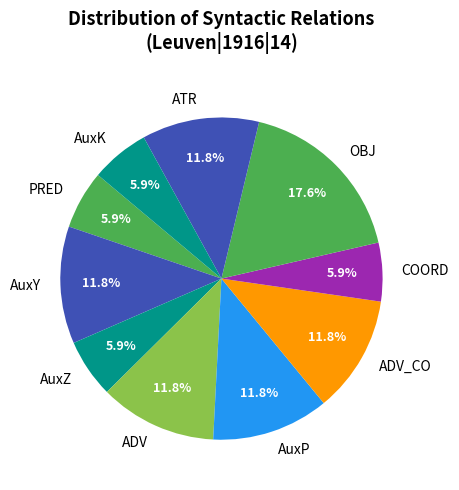

Which slice is the largest?

OBJ